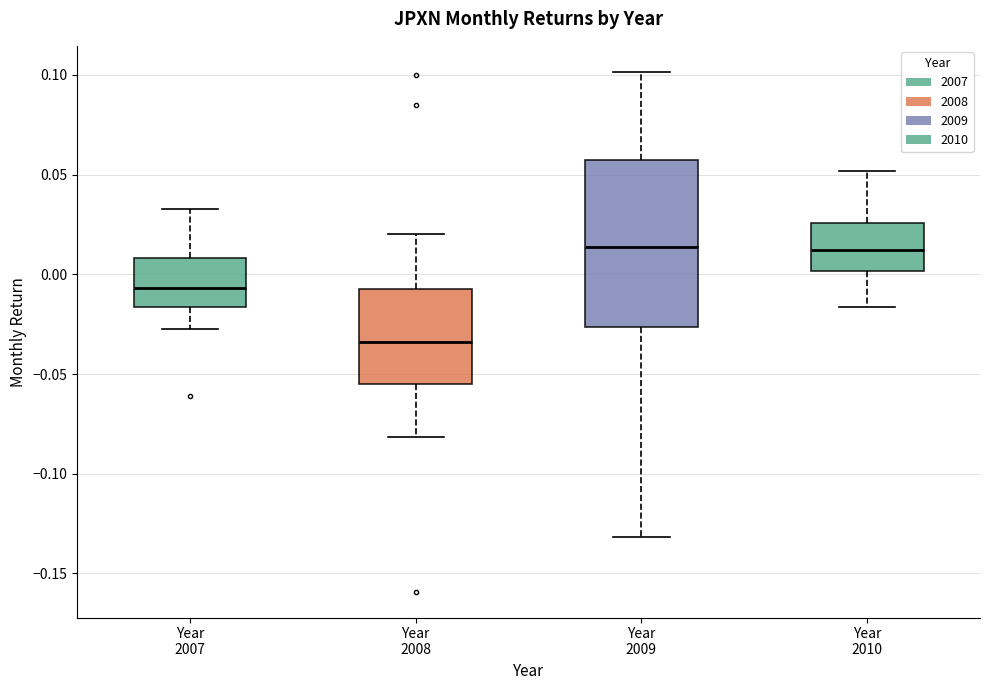

Reading left to right, transcribe this box plot: for each box, give where its median line is, the range the box spans, and where its two whiskers end, as read against the y-axis. The values are not printed on the chart, so give them approximately, as read against the axis.

Year 2007: median -0.005, box -0.015 to 0.010, whiskers -0.025 to 0.035
Year 2008: median -0.035, box -0.055 to -0.005, whiskers -0.080 to 0.020
Year 2009: median 0.015, box -0.025 to 0.060, whiskers -0.130 to 0.100
Year 2010: median 0.010, box 0.000 to 0.025, whiskers -0.015 to 0.050